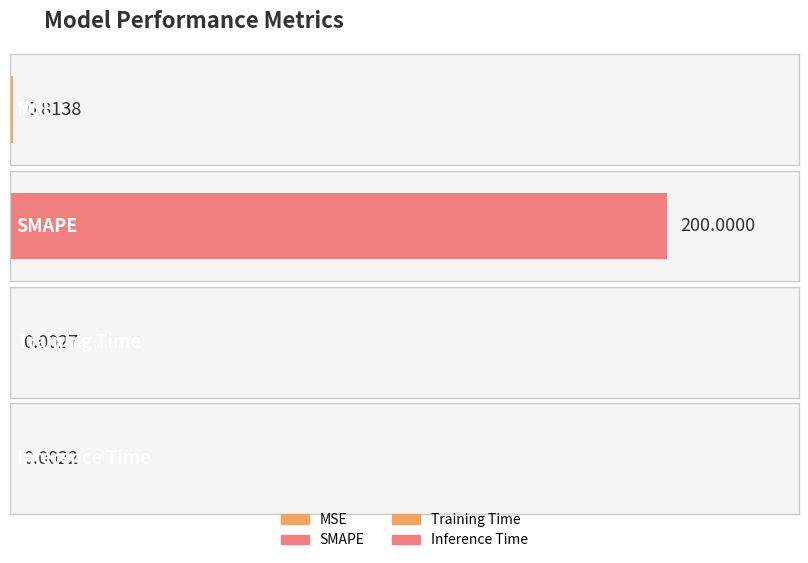

How many bars are there in total?

4